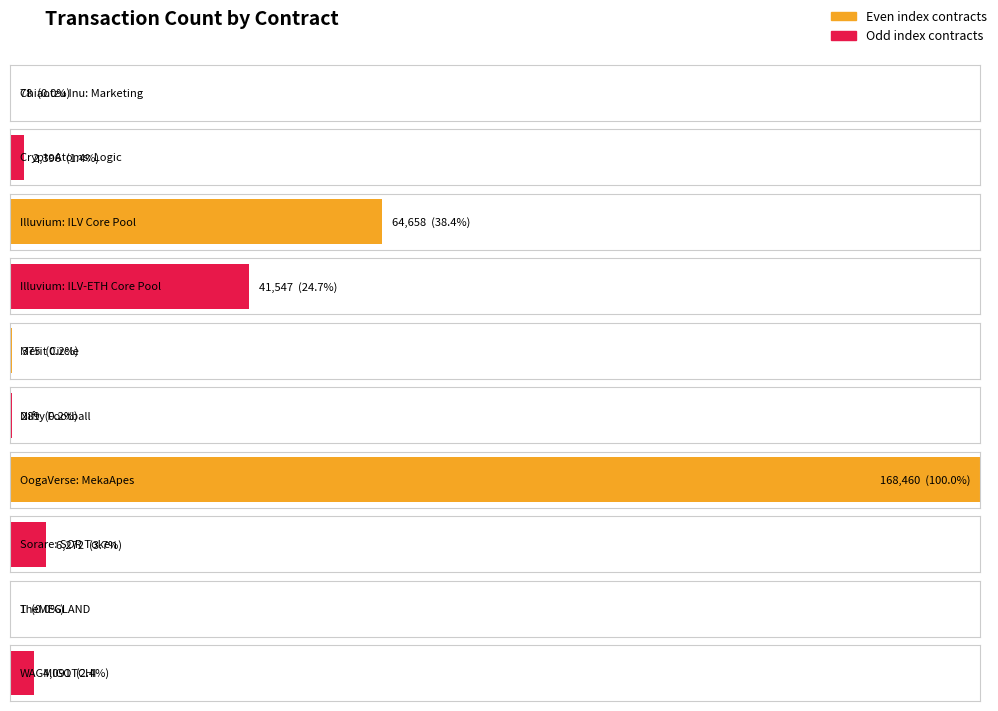

Between Nifty Football and Chiaotzu Inu: Marketing, which is larger?

Nifty Football